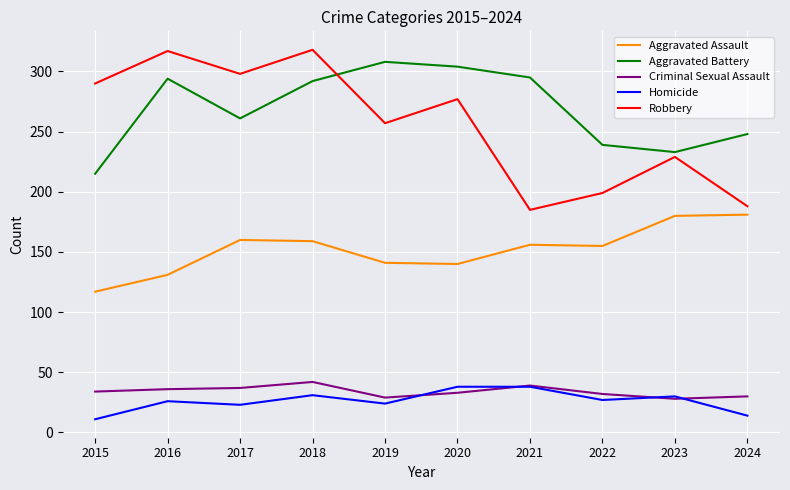

What is the maximum value shown in the chart?

318